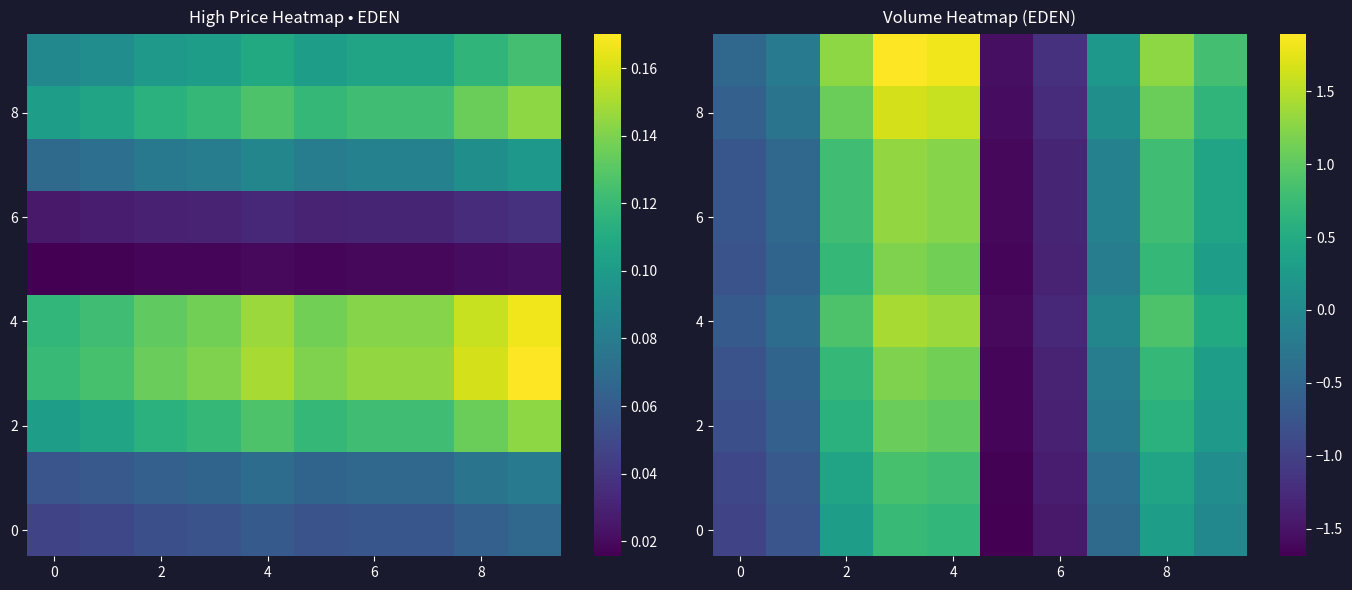

What is the smallest value displayed?

-1.7